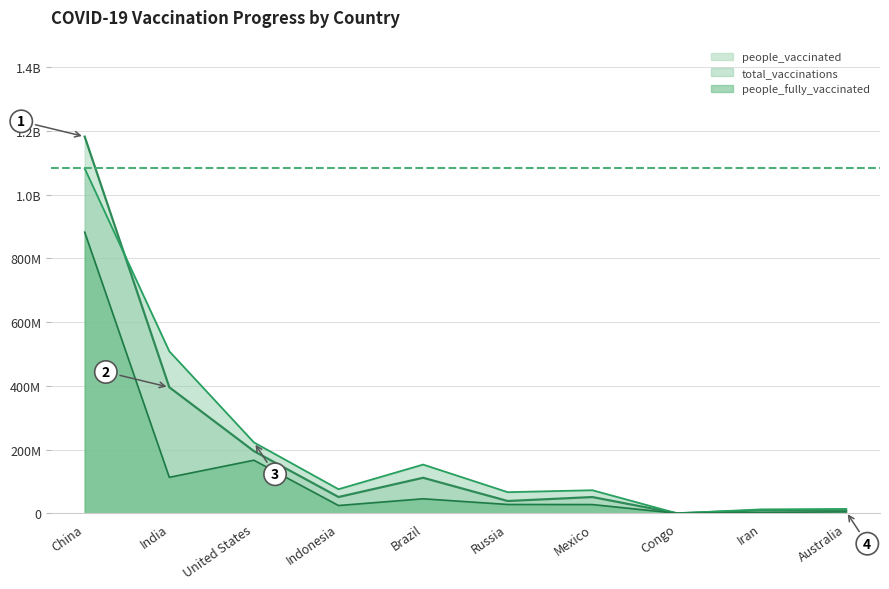

How many lines are shown in the chart?

3